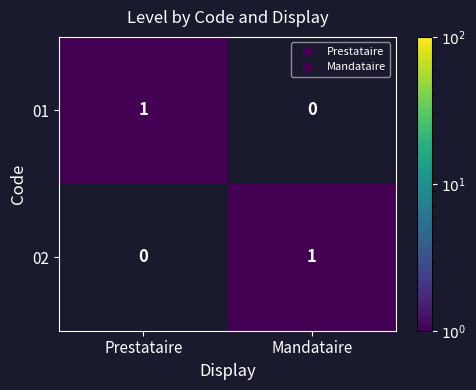

How many data points does each series have?

2